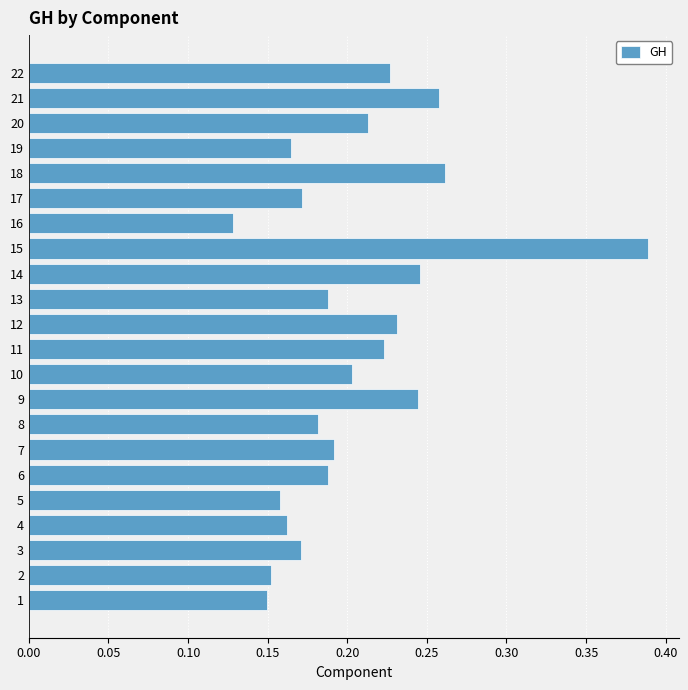

At which label is the value closest to 0?

16